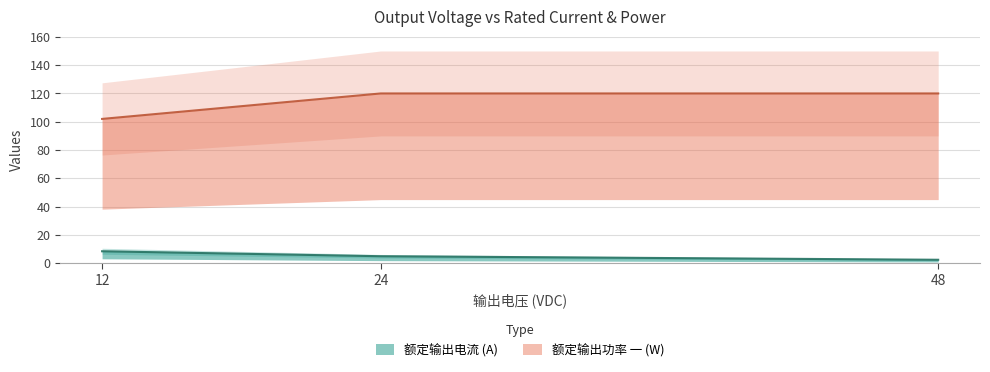

Reading left to right, extract all data points from this chart.

额定输出电流 (A): 12=8.5	24=5.0	48=2.5
额定输出功率 一 (W): 12=102.0	24=120.0	48=120.0